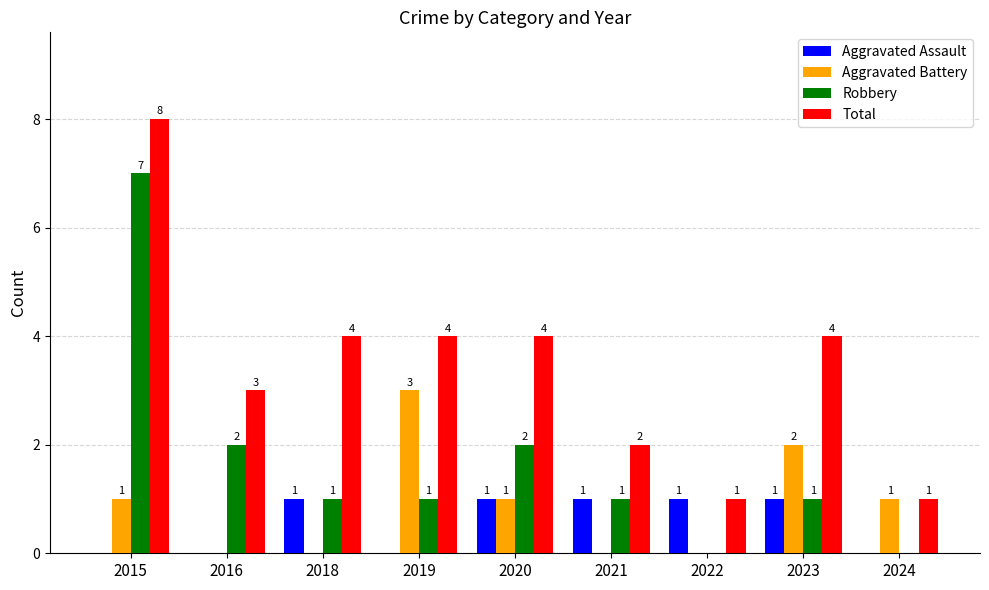

The Total series shows 4 at 2018. True or false?

True